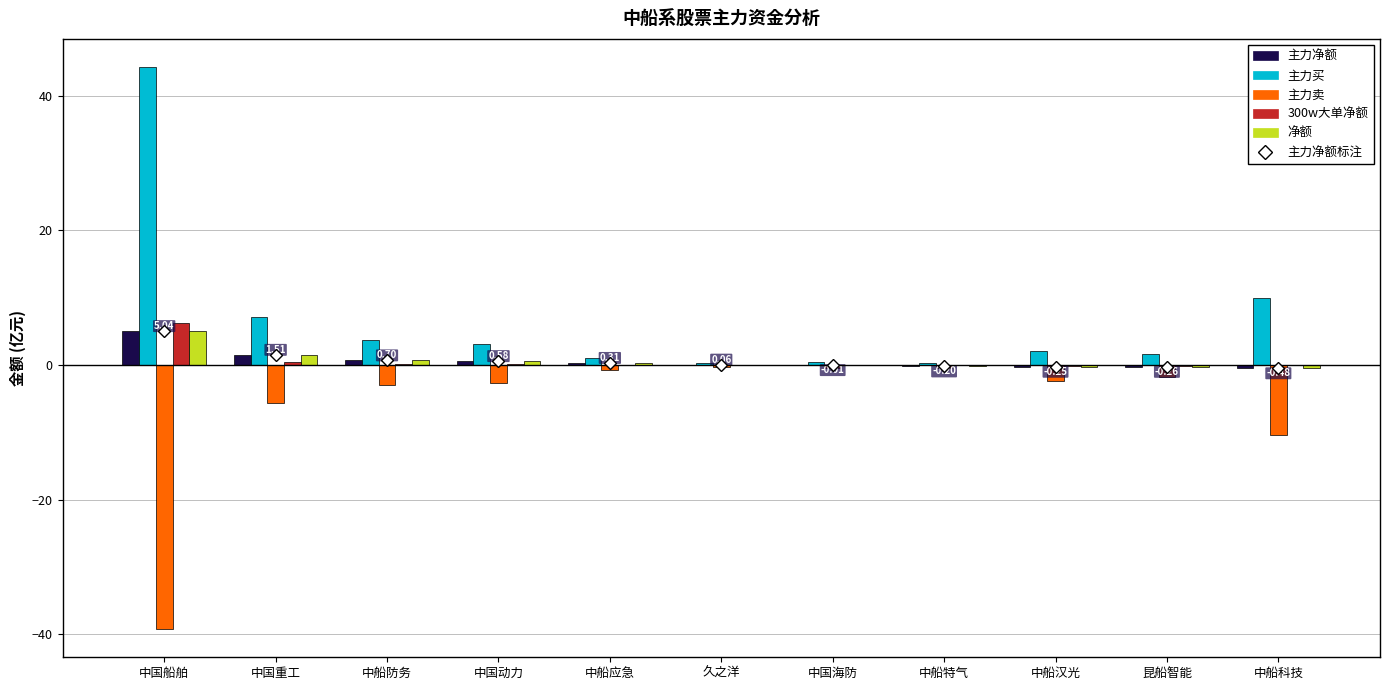

How many groups of bars are there?

11